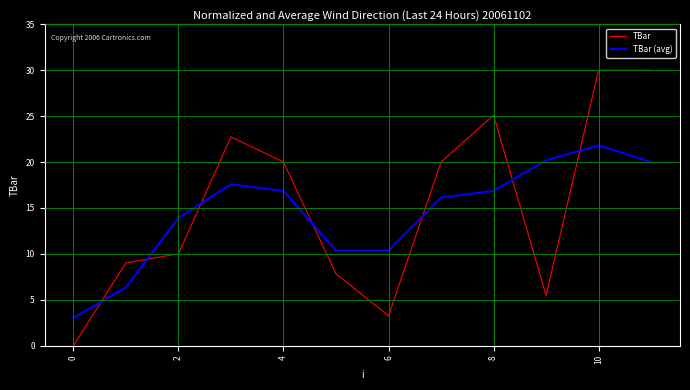

What is the maximum value shown in the chart?

30.0